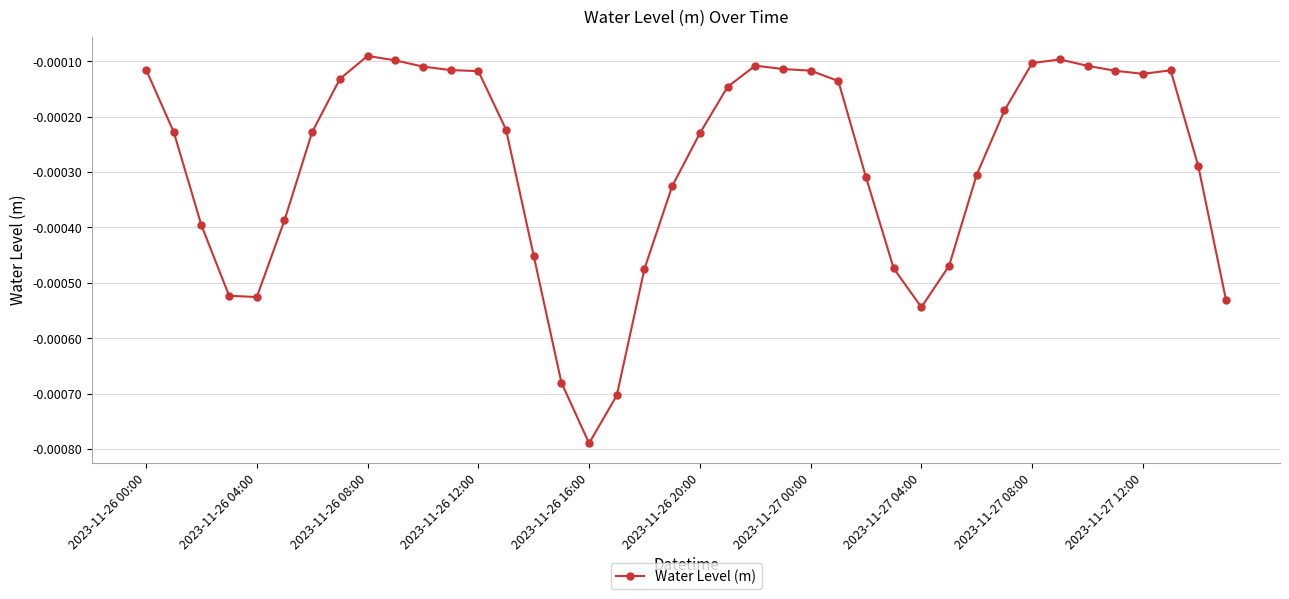

True or false: there are more than 2 points higher than both neighbors.

True